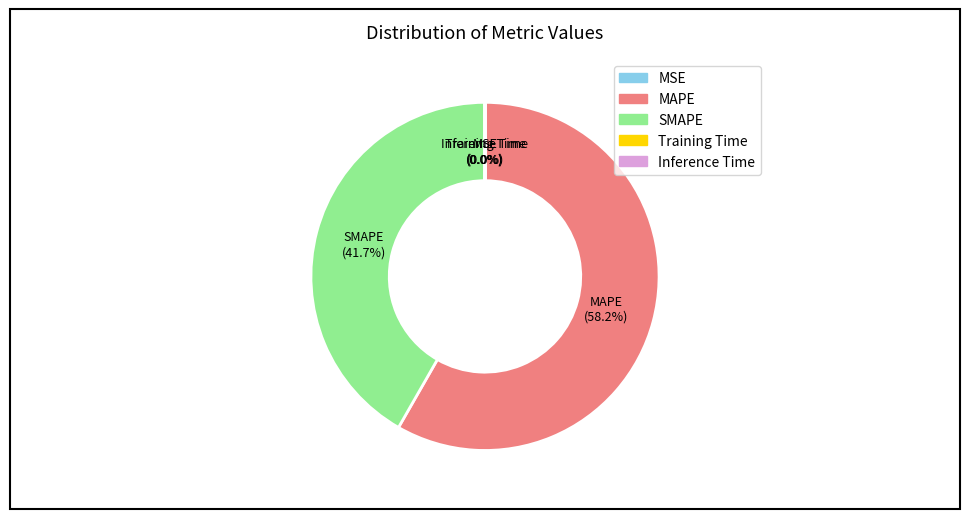

What percentage is NOT represented by SMAPE?

58.3%